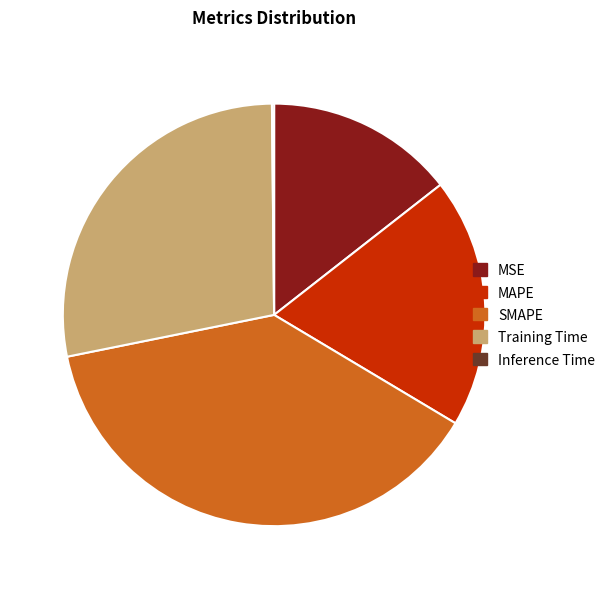

Is it true that Training Time is 28% of the pie?

True